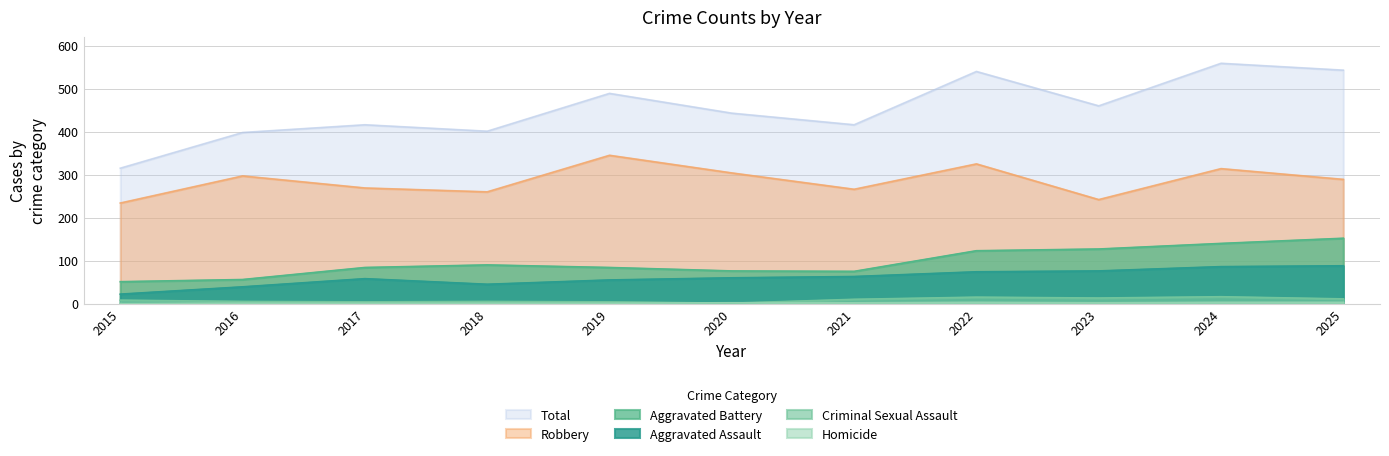

List the labels in order of Robbery value, largest first.

2019, 2022, 2024, 2020, 2016, 2025, 2017, 2021, 2018, 2023, 2015